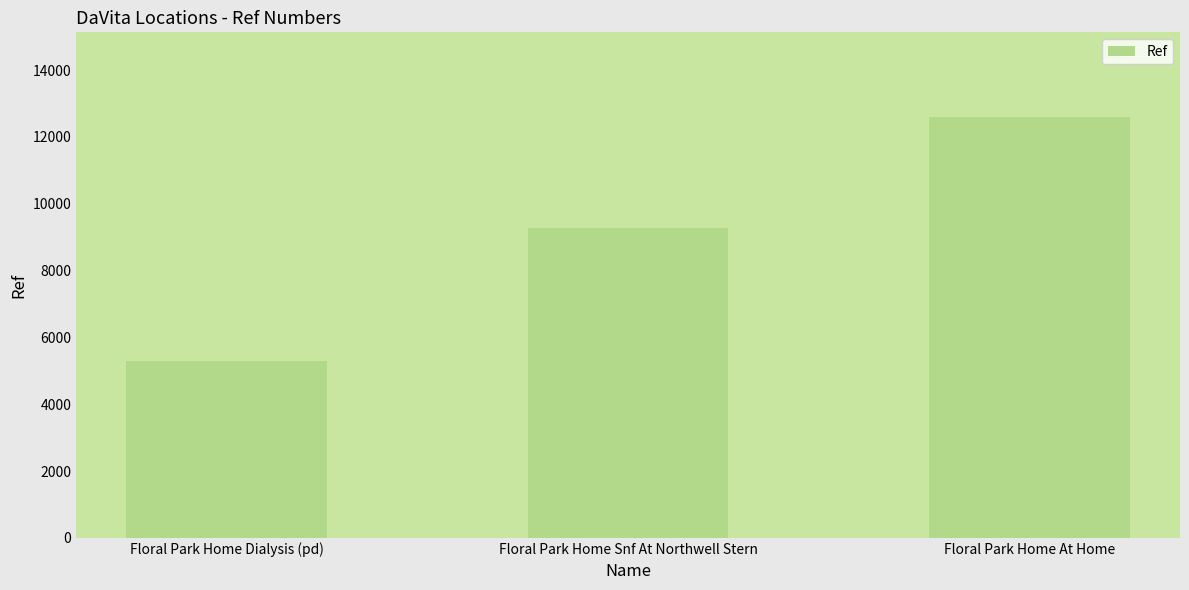

What is the average value?

9067